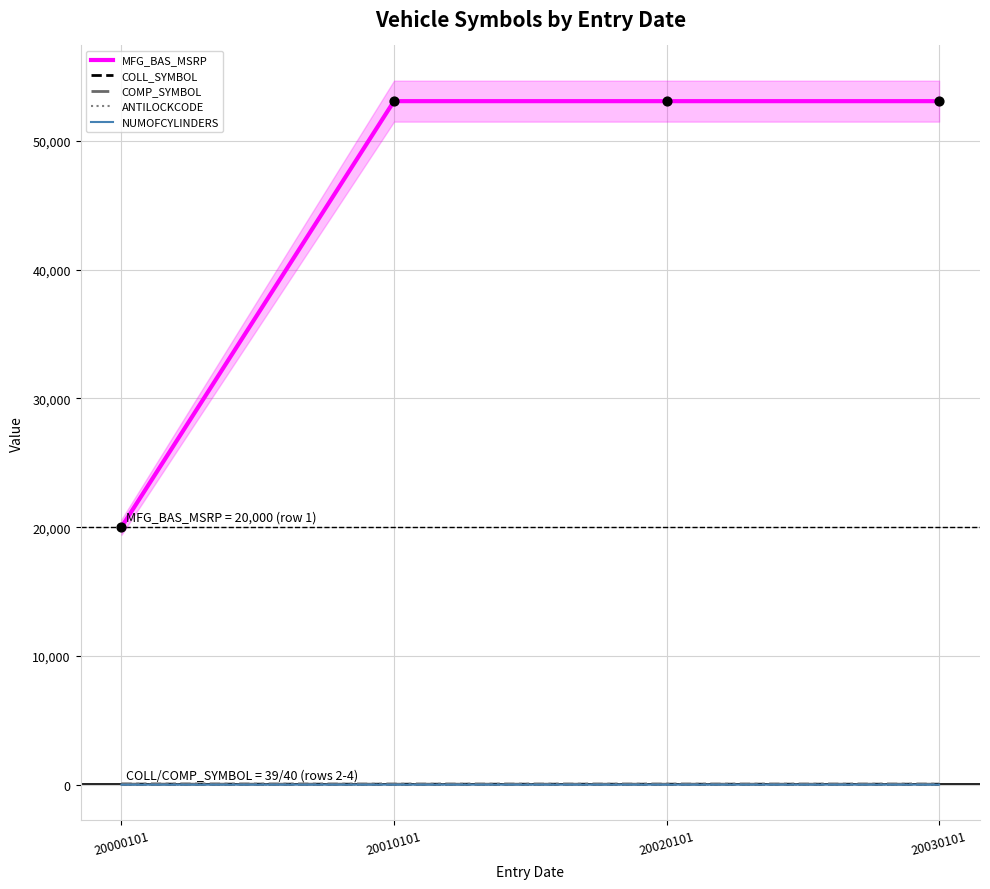

Is the value of NUMOFCYLINDERS at 20020101 greater than the value of MFG_BAS_MSRP at 20030101?

No